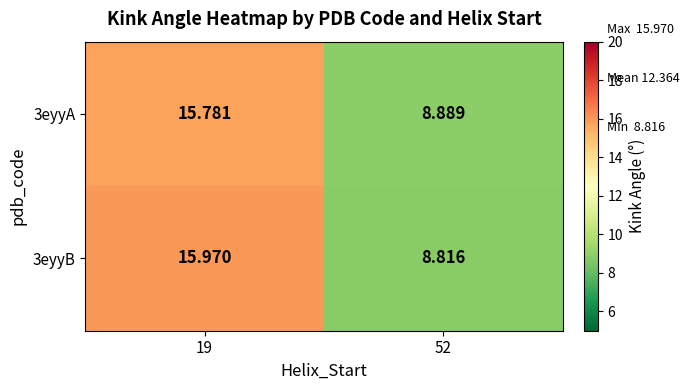

Rank the series at 19 from highest to lowest value.

3eyyB, 3eyyA